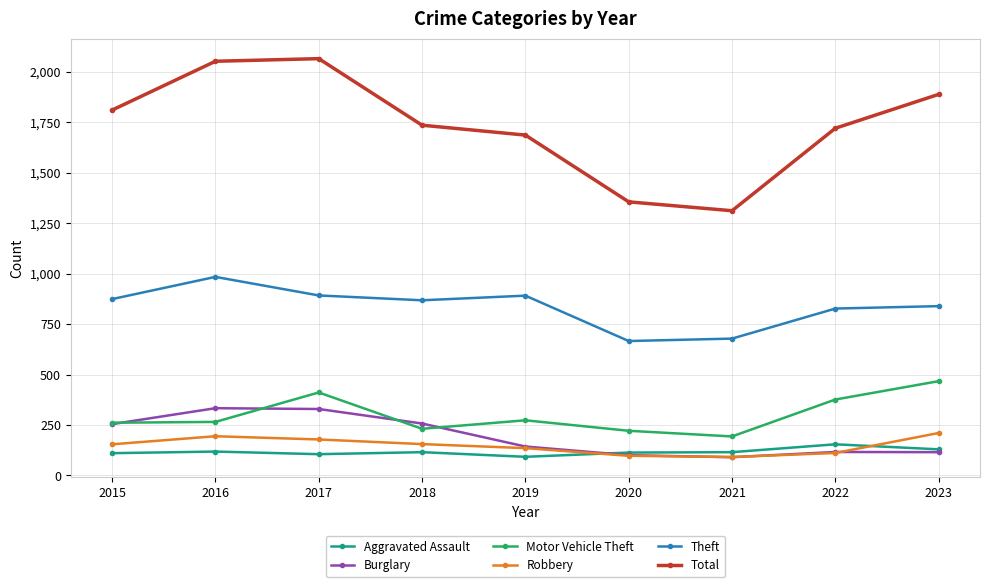

Is the value of Burglary at 2019 greater than the value of Aggravated Assault at 2021?

Yes